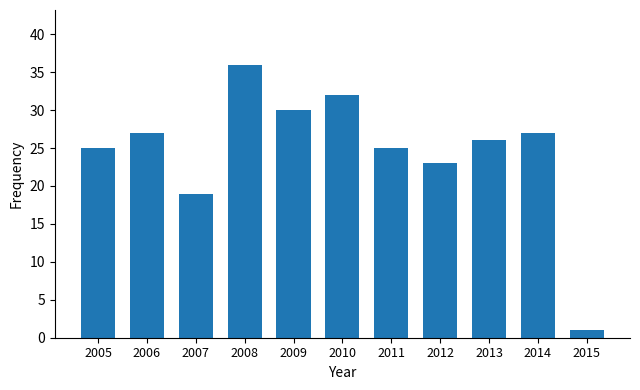

What is the difference between the values at 2015 and 2005?

24